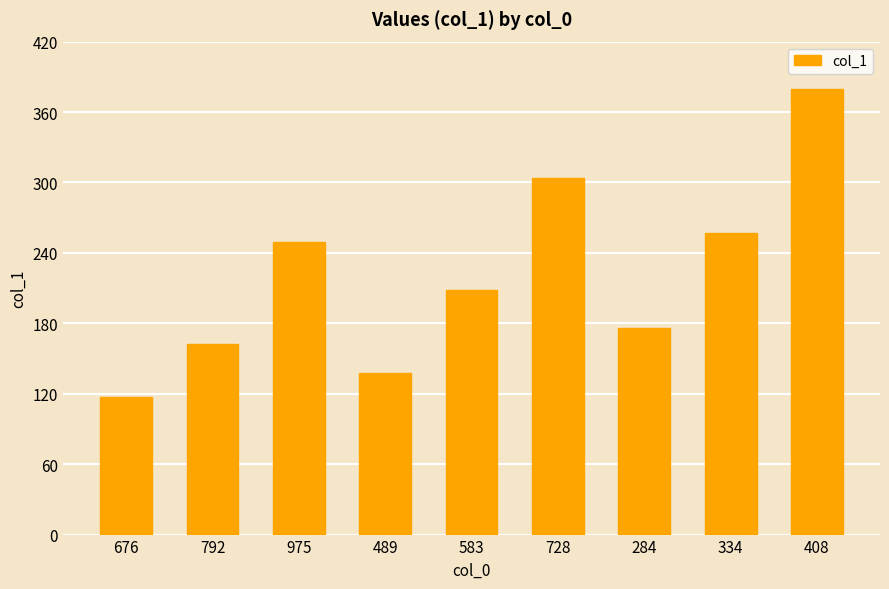

Reading left to right, extract all data points from this chart.

117	162	249	138	208	304	176	257	380